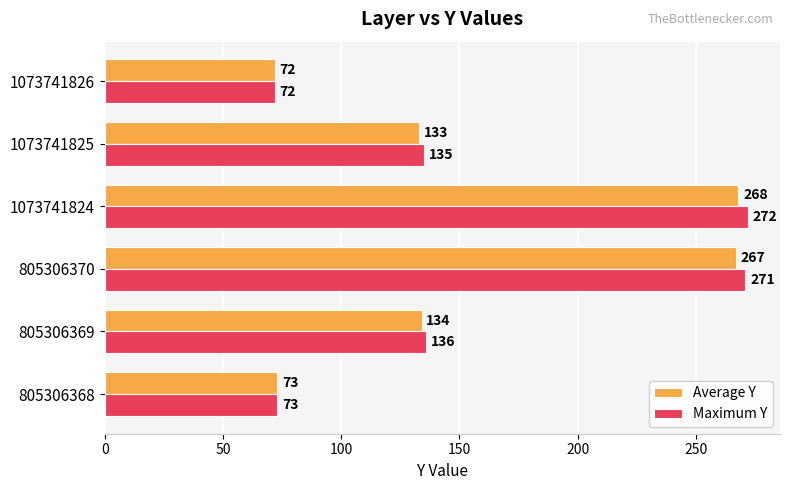

Rank the categories by Maximum Y value from highest to lowest.

1073741824, 805306370, 805306369, 1073741825, 805306368, 1073741826